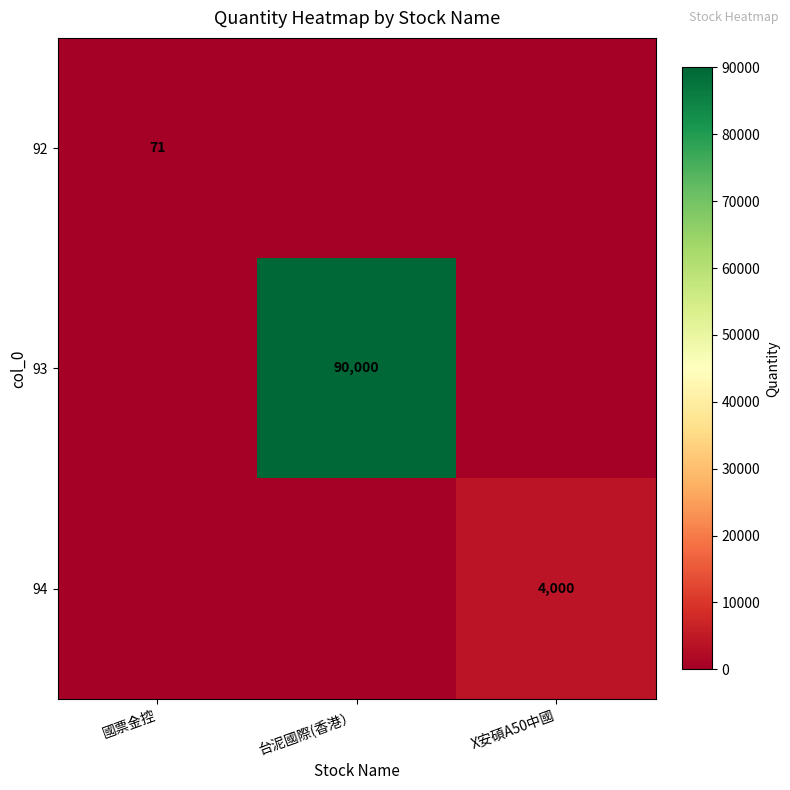

The 94 series shows 0 at 國票金控. True or false?

True